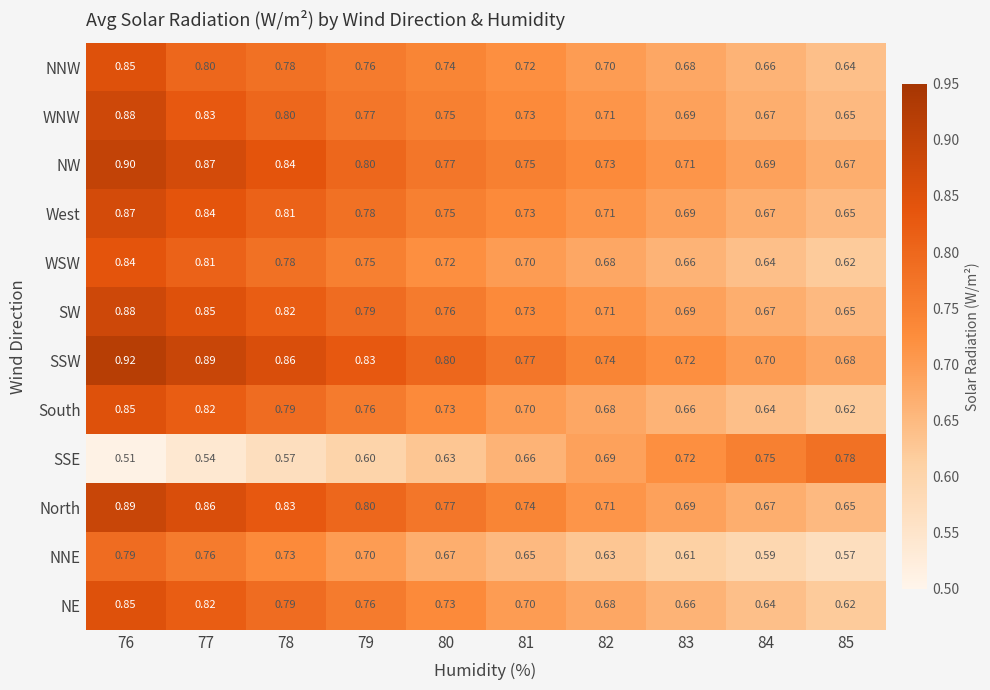

What is the difference between the highest and lowest values at 81?

0.1